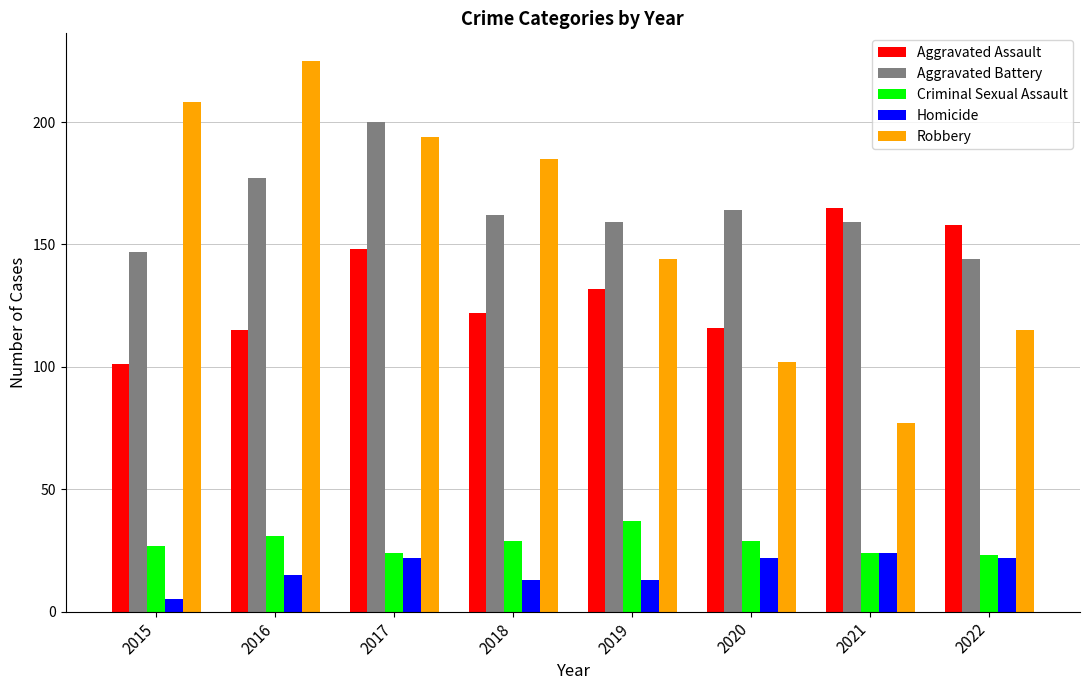

Is it true that Criminal Sexual Assault equals 24 at 2021?

True